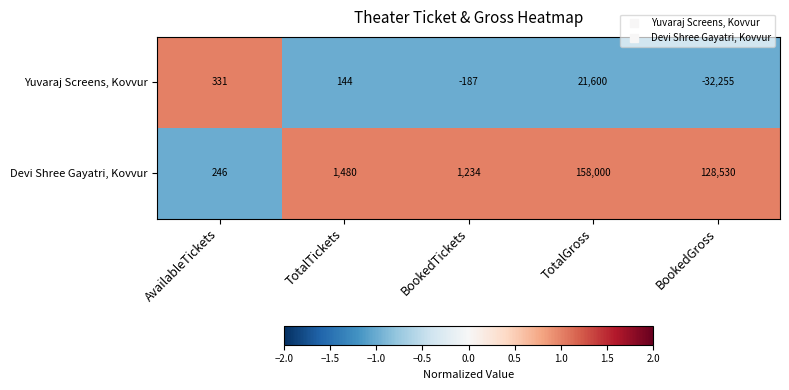

Reading left to right, transcribe all the data shown in this chart.

Yuvaraj Screens, Kovvur: AvailableTickets=331	TotalTickets=144	BookedTickets=-187	TotalGross=21600	BookedGross=-32255
Devi Shree Gayatri, Kovvur: AvailableTickets=246	TotalTickets=1480	BookedTickets=1234	TotalGross=158000	BookedGross=128530